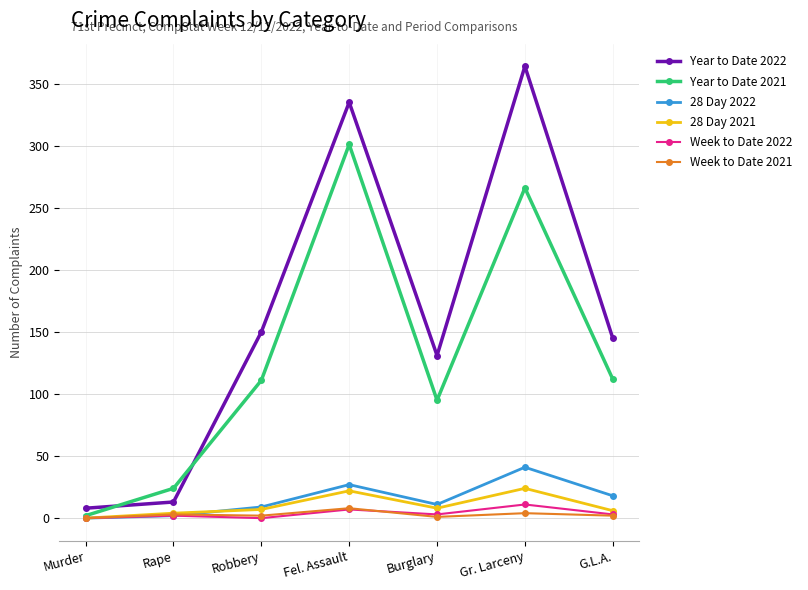

Which series has the widest spread of values?

Year to Date 2022